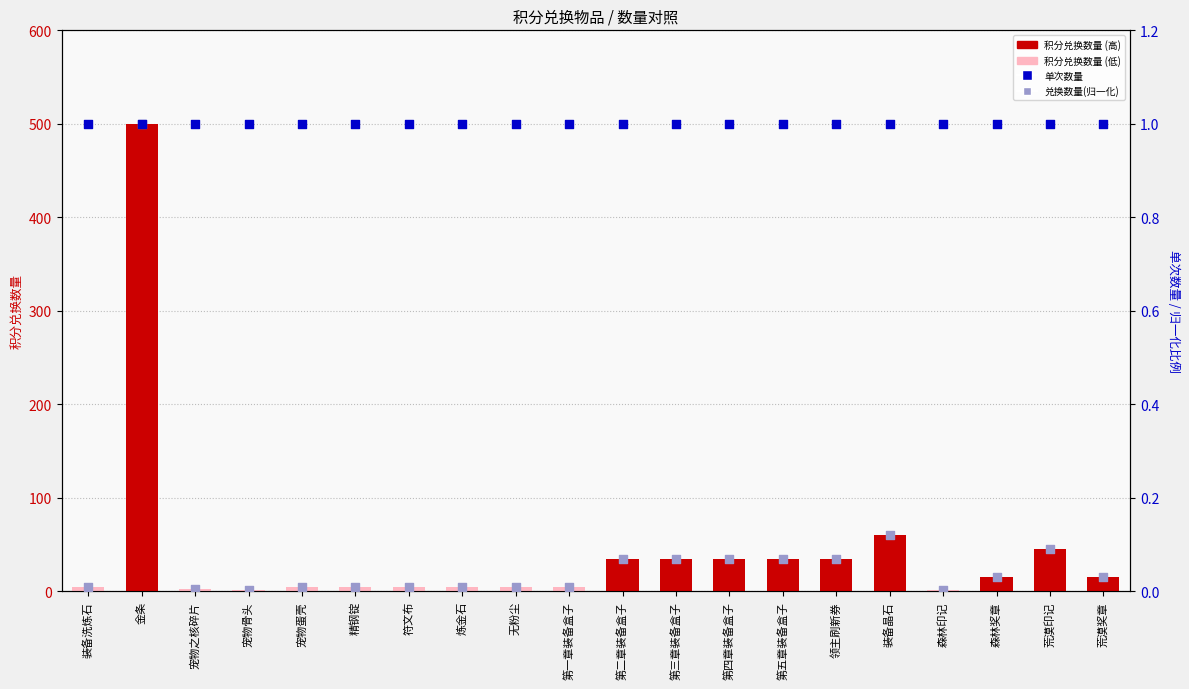

Which series contains the highest Y value?

积分兑换数量